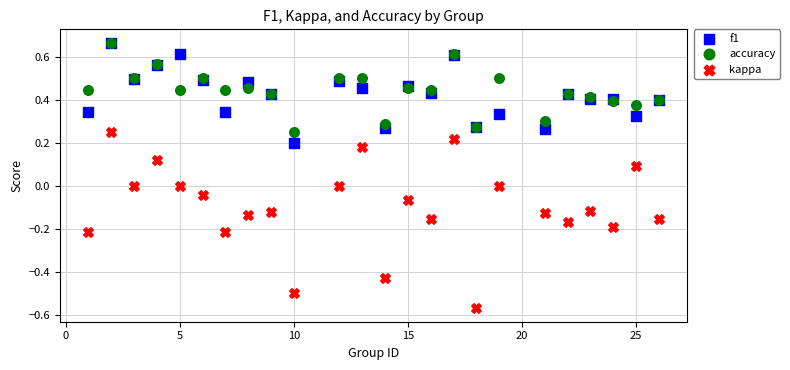

Which series reaches the minimum Y coordinate?

kappa